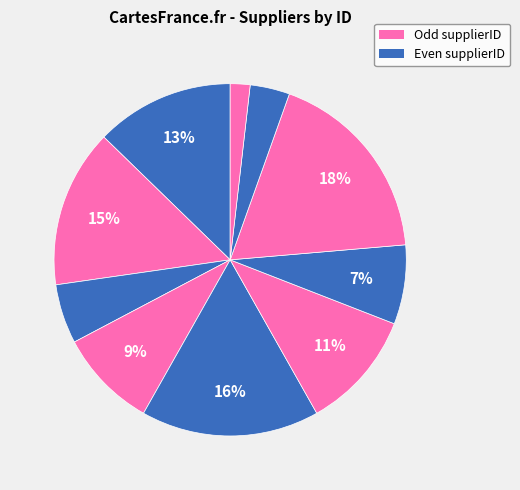

Count the number of slices in the pie.

10